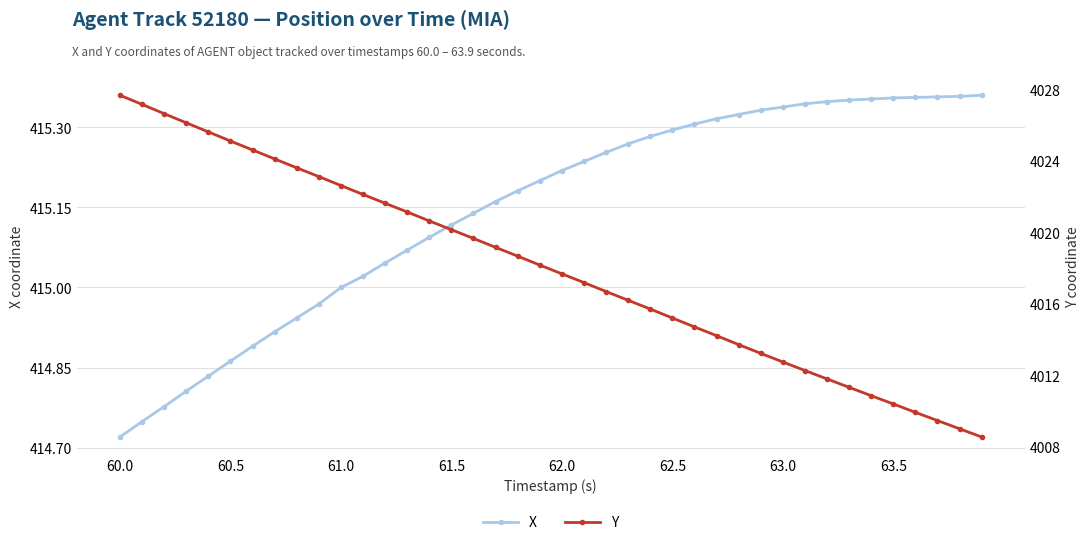

At how many categories does at least one series exceed 1470?

40